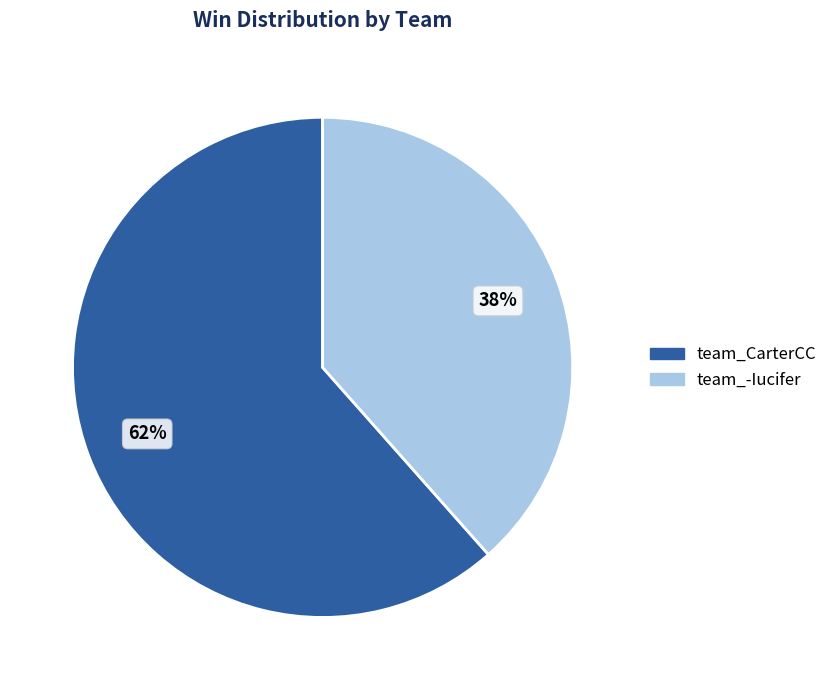

True or false: team_CarterCC accounts for 54% of the total.

False